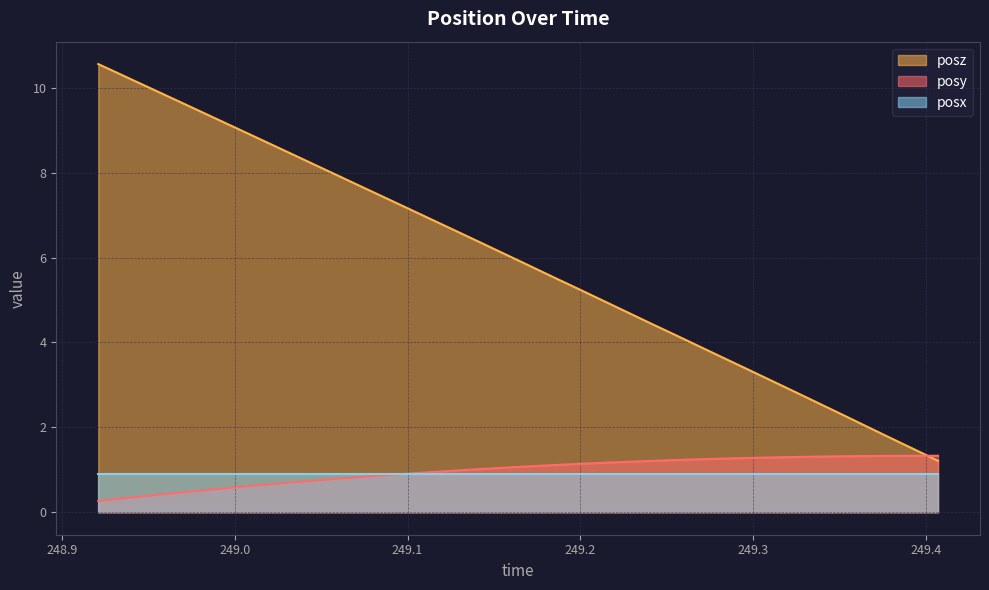

What is the minimum value shown in the chart?

0.3